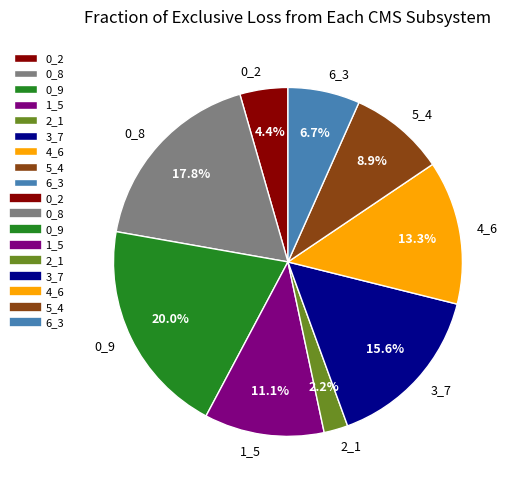

Which slice is the smallest?

2_1